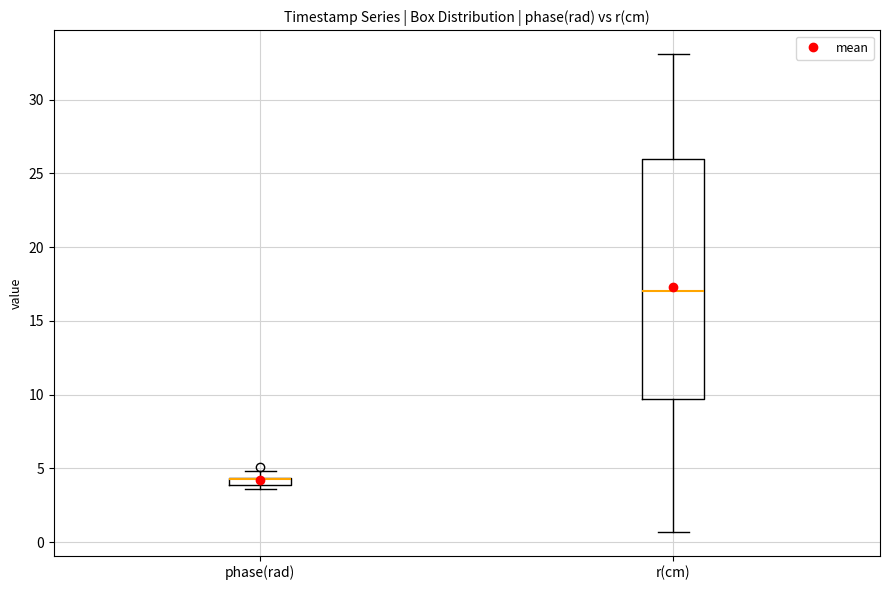

Where does the lower whisker of the box for r(cm) end on the y-axis? The values are not printed on the chart, so give them approximately, as read against the axis.

0.5